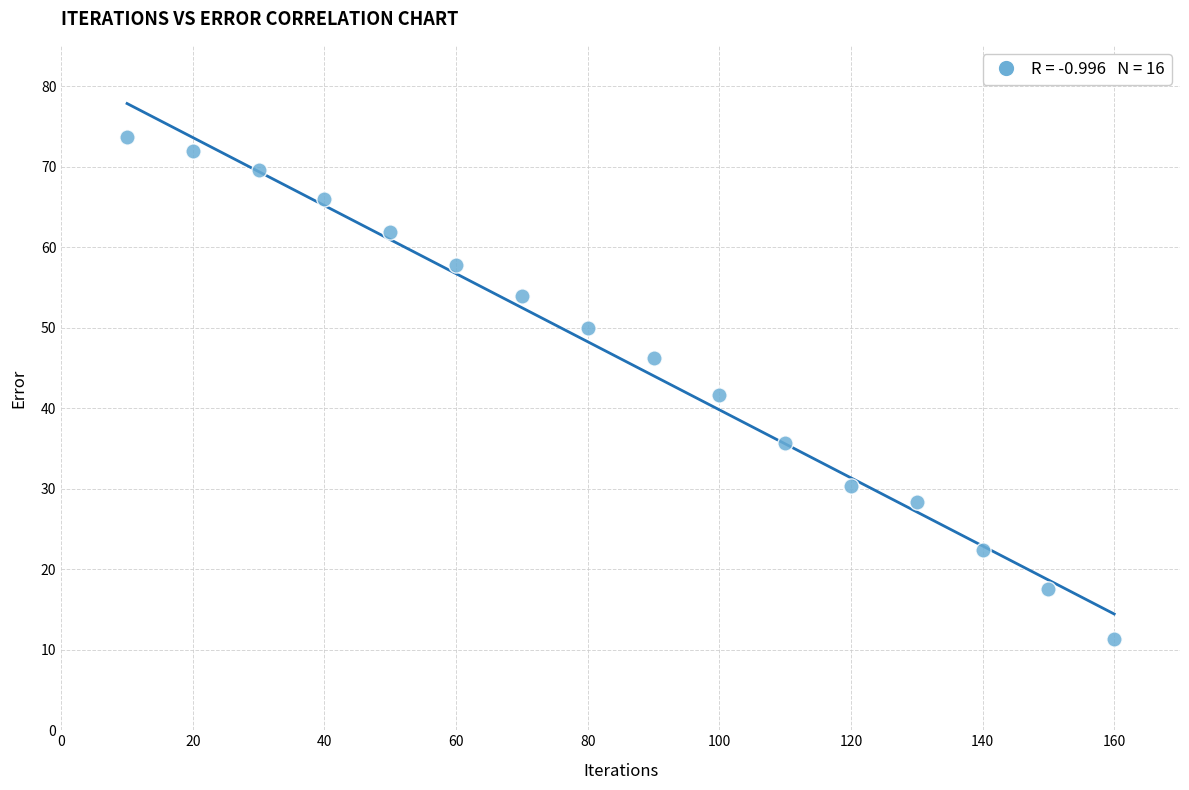

What is the range of Y values (max minus min)?

62.4